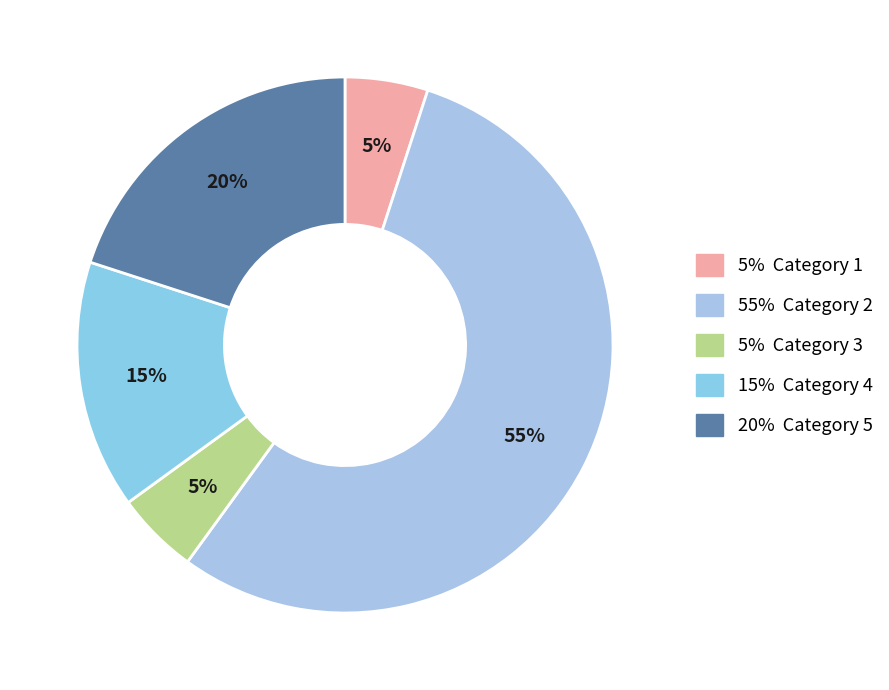

How many segments does this pie chart have?

5